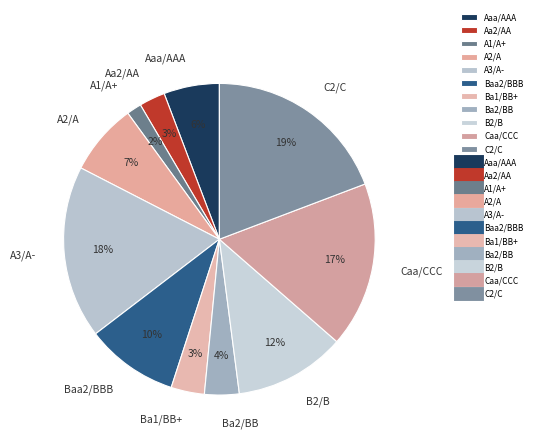

Combined, do B2/B and Ba1/BB+ account for over 50%?

No